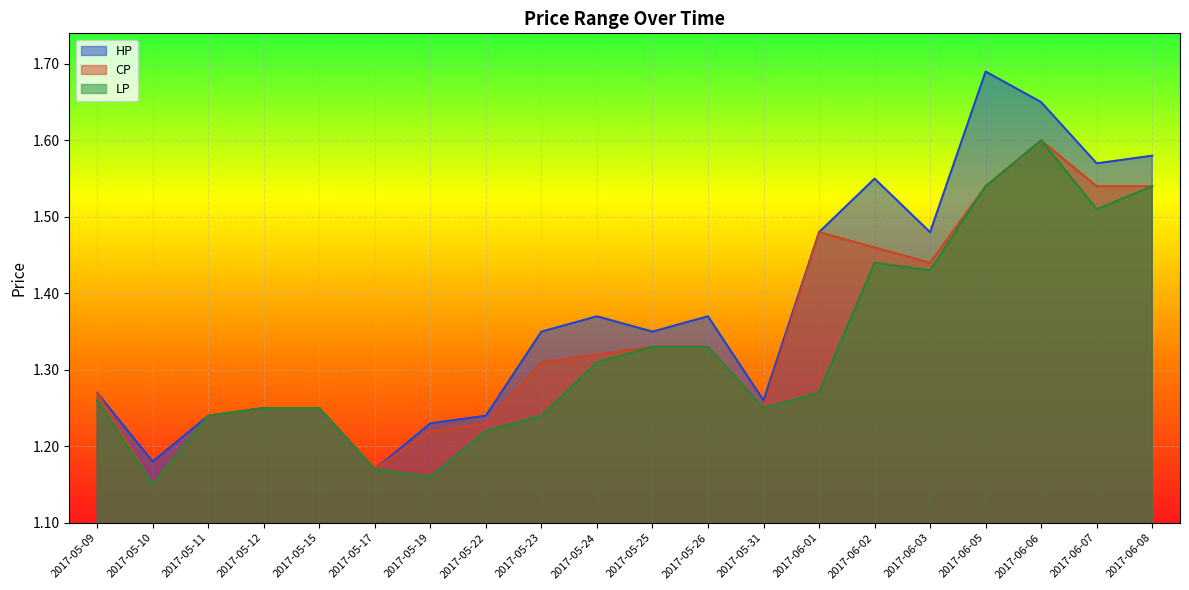

True or false: CP and LP intersect in this chart.

False